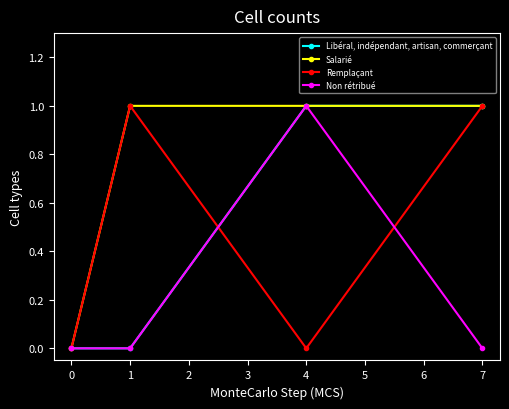

True or false: Salarié has more than 2 points higher than both neighbors.

False